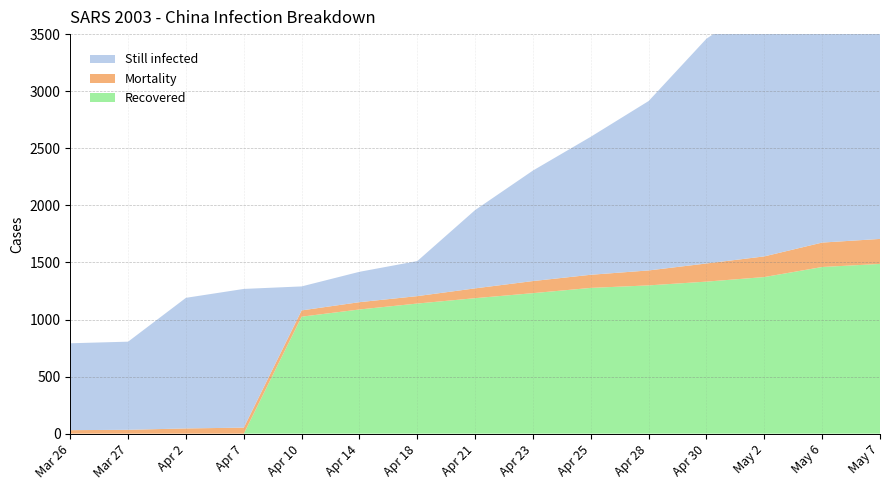

Reading left to right, extract all data points from this chart.

Still infected: 761	772	1144	1215	210	266	307	686	968	1209	1484	1969	2246	2735	2854
Mortality: 31	34	46	53	55	64	65	86	106	115	131	159	181	214	219
Recovered: 0	0	0	0	1025	1088	1140	1187	1231	1277	1299	1332	1372	1460	1487